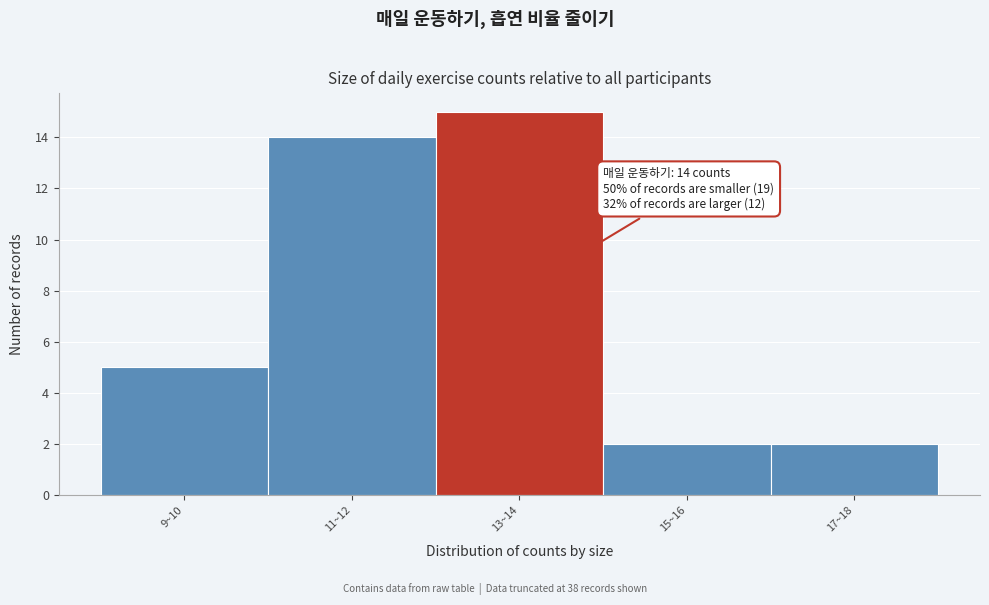

Reading left to right, transcribe all the data shown in this chart.

5	14	15	2	2